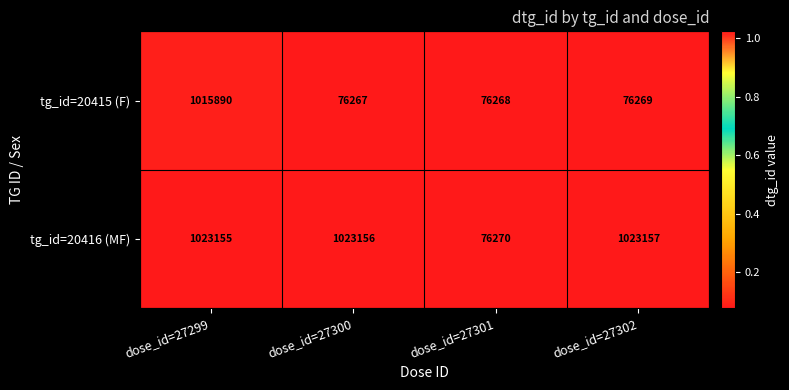

Reading right to left, transcribe all the data shown in this chart.

tg_id=20415 (F): dose_id=27302=76269	dose_id=27301=76268	dose_id=27300=76267	dose_id=27299=1015890
tg_id=20416 (MF): dose_id=27302=1023157	dose_id=27301=76270	dose_id=27300=1023156	dose_id=27299=1023155